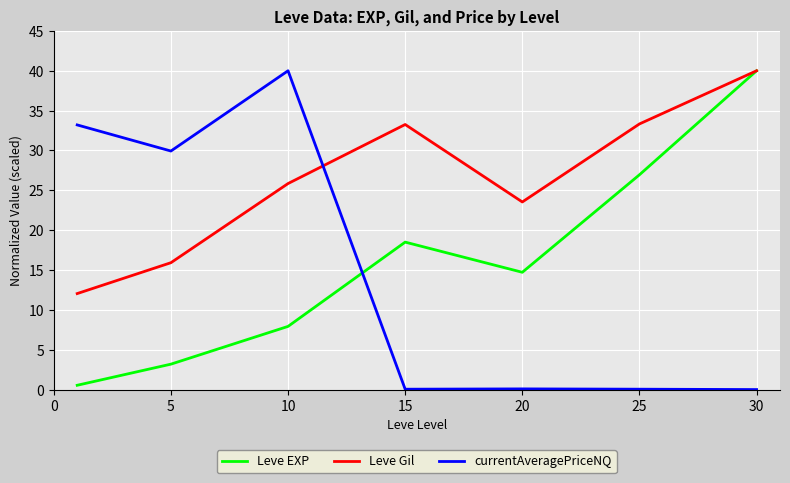

True or false: Leve EXP and currentAveragePriceNQ cross at least once.

True